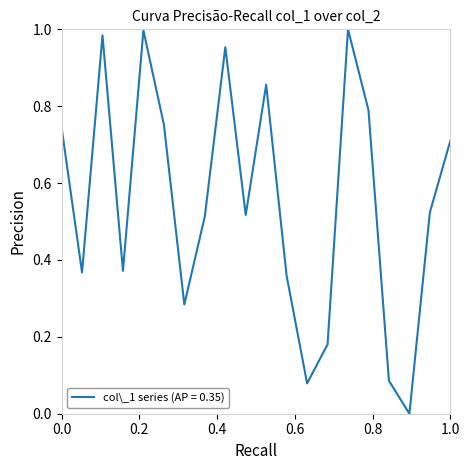

Does the chart display data point markers on the line(s)?

No